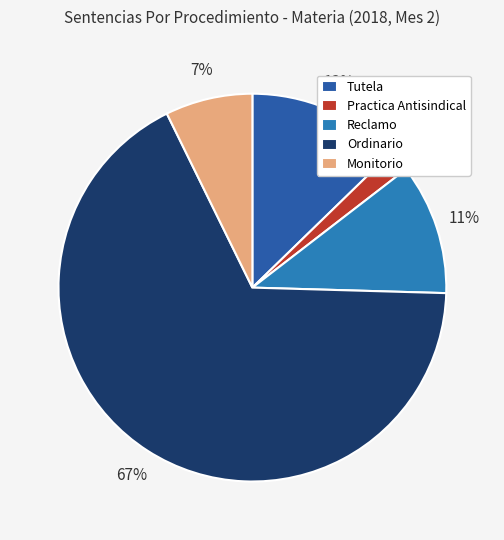

Is it true that Practica Antisindical is 1% of the pie?

False